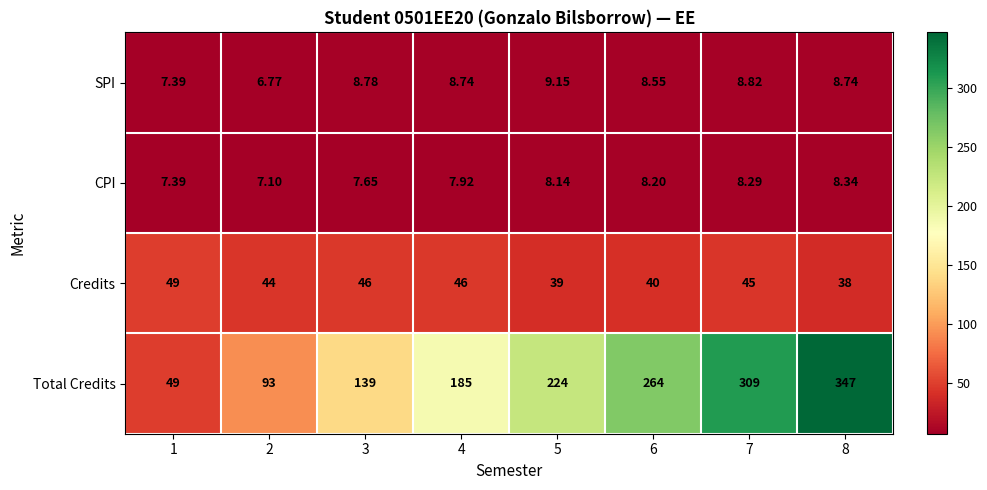

Is the value of SPI at 5 greater than the value of Total Credits at 7?

No